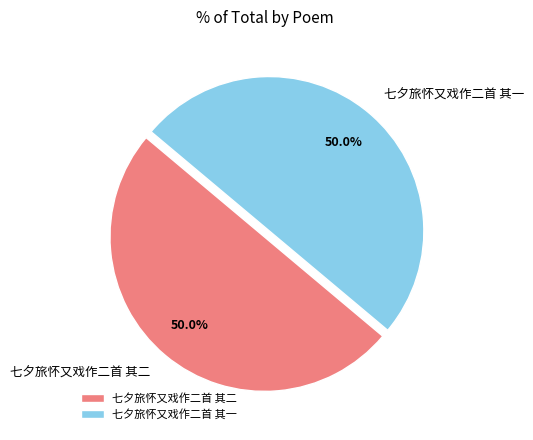

The 七夕旅怀又戏作二首 其二 slice represents 62% of the pie. True or false?

False